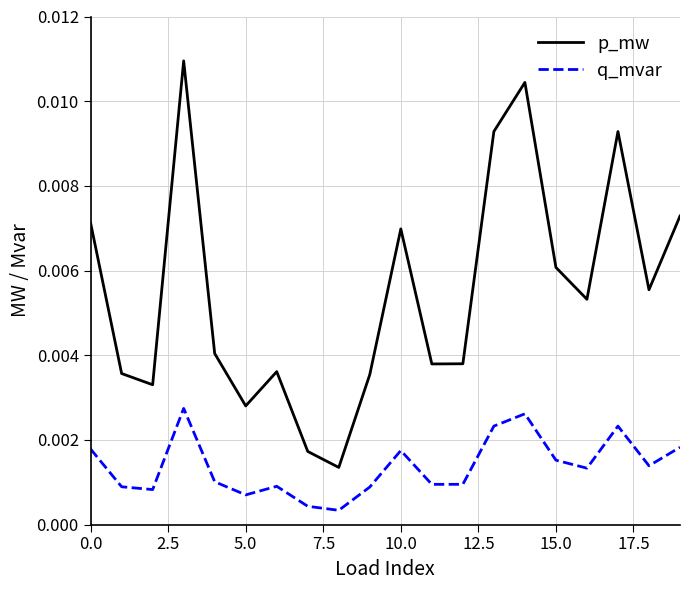

List the series in order of their overall mean, lowest first.

q_mvar, p_mw